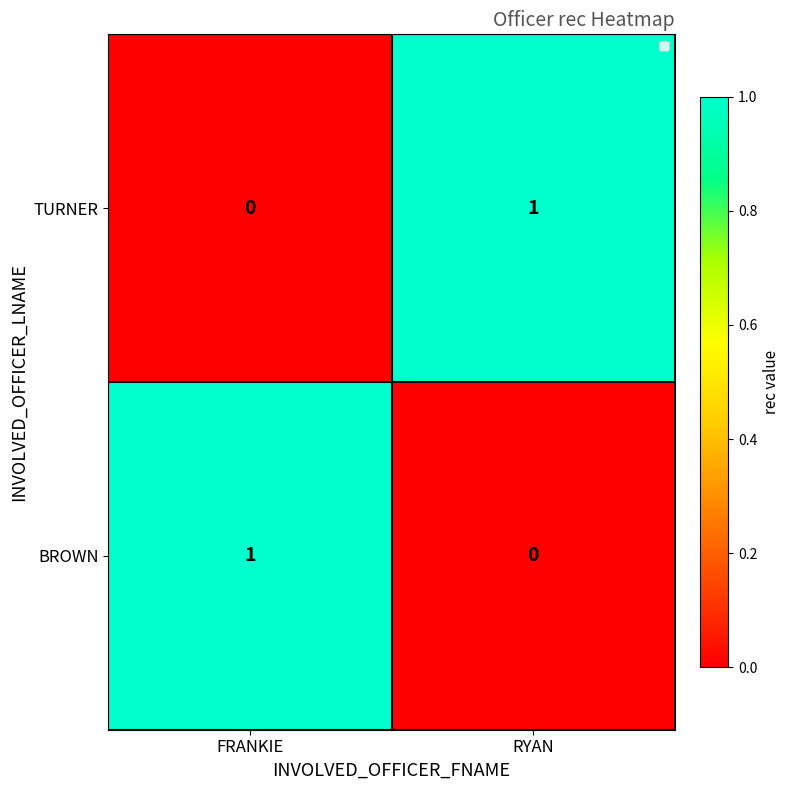

Is the value of TURNER at FRANKIE greater than the value of BROWN at FRANKIE?

No